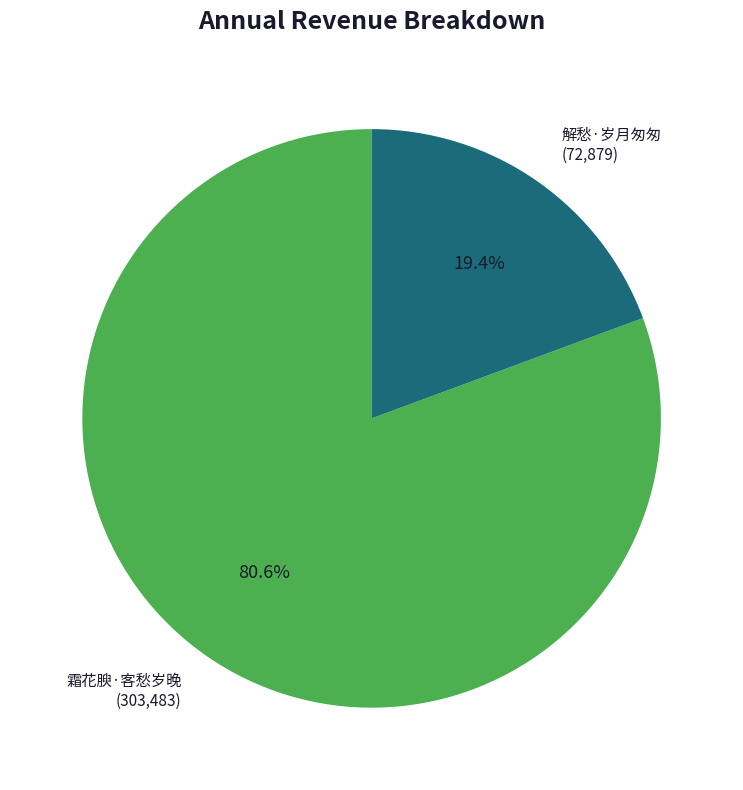

Is there any slice that represents more than half of the pie?

Yes